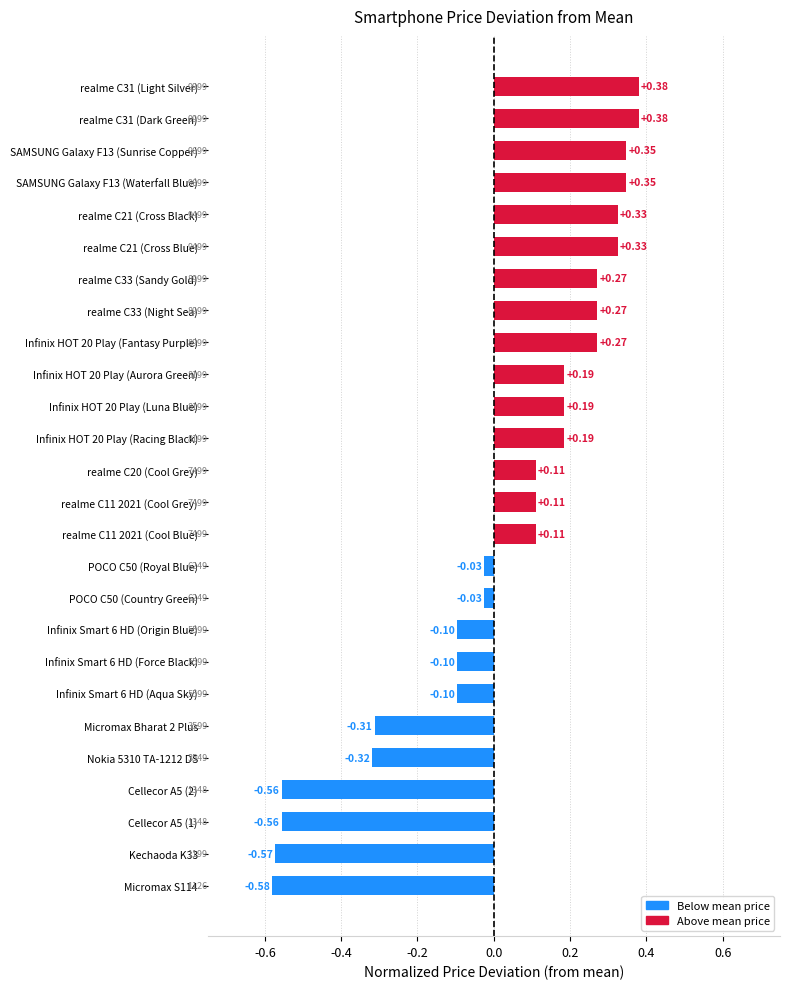

How many data points are above 0?

15